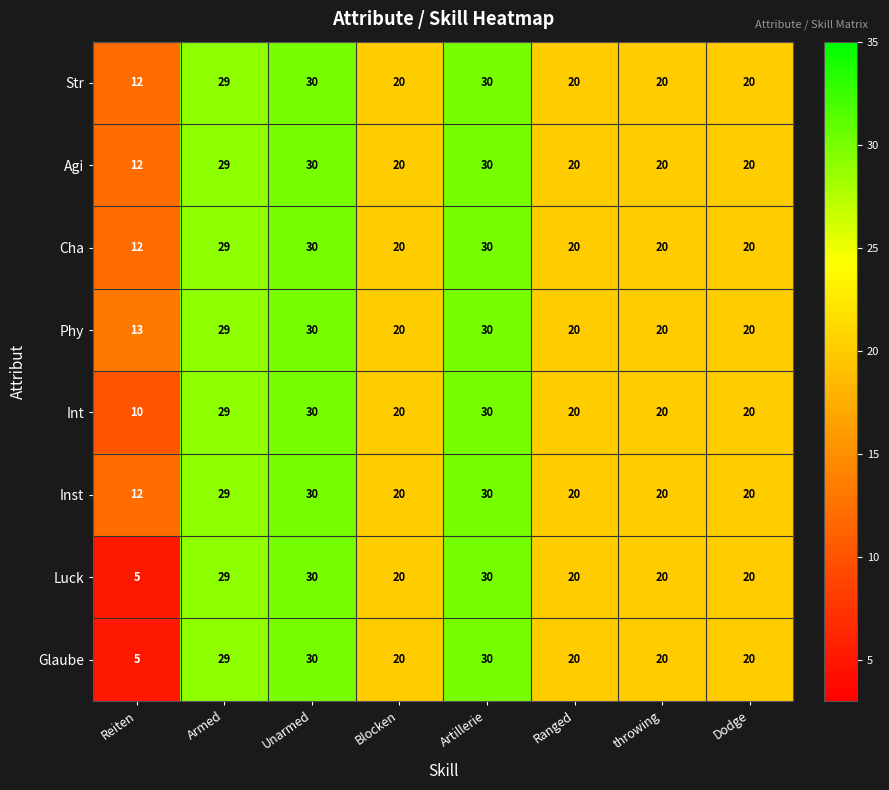

At which label does Glaube first exceed 20?

Armed